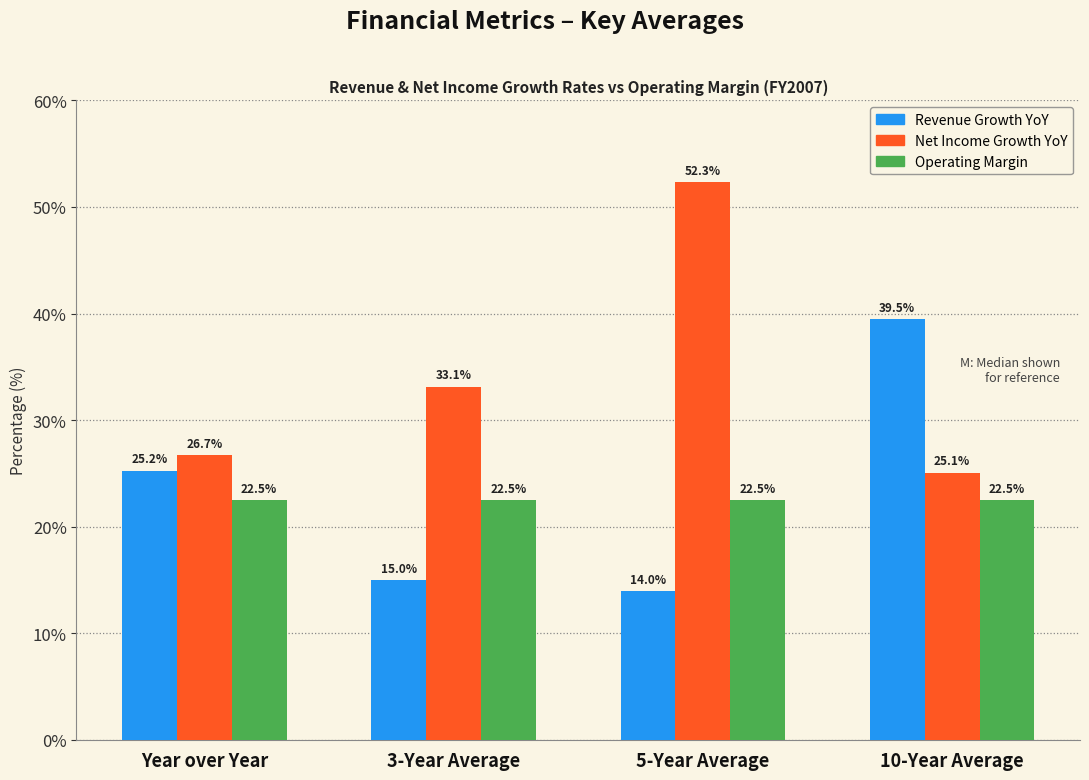

Is it true that Revenue Growth YoY equals 25.1 at 3-Year Average?

False